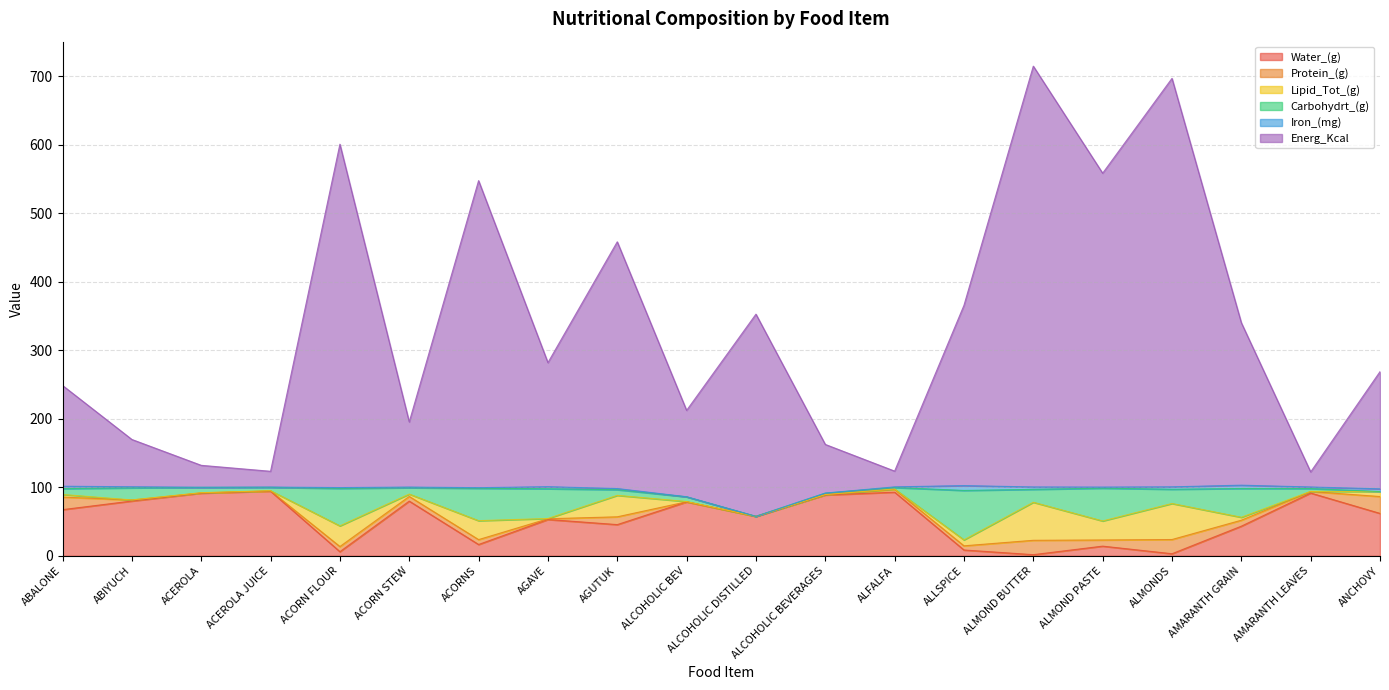

What is the maximum value for Lipid_Tot_(g)?

55.5